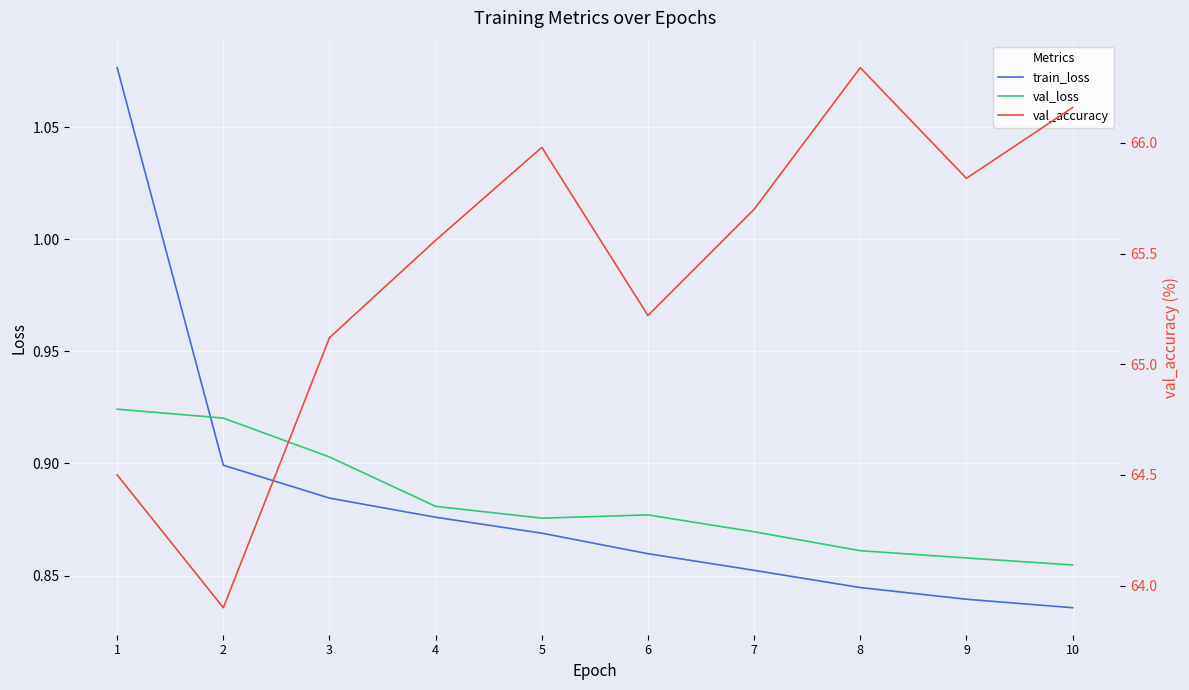

What is the sum of all train_loss values?

8.8